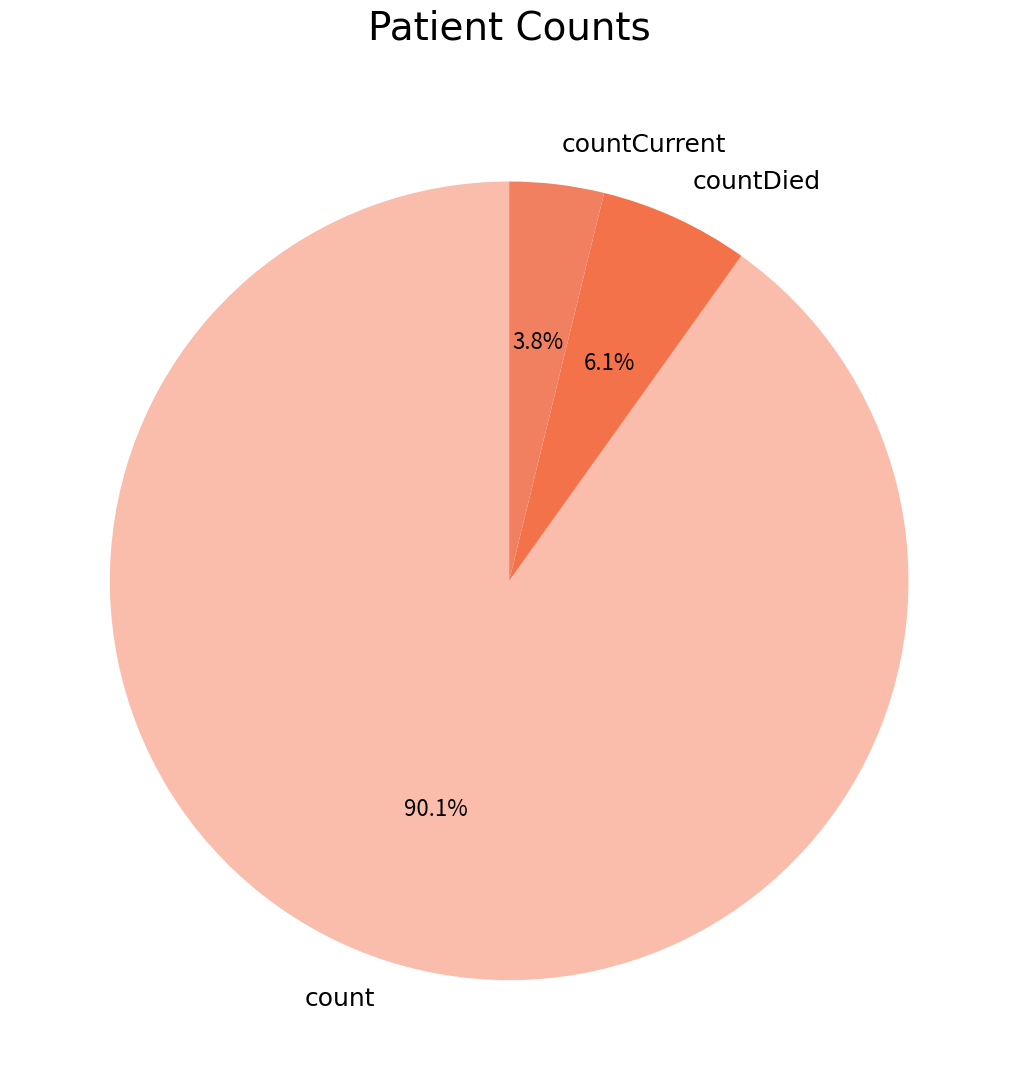

Which category has the biggest portion of the pie?

count